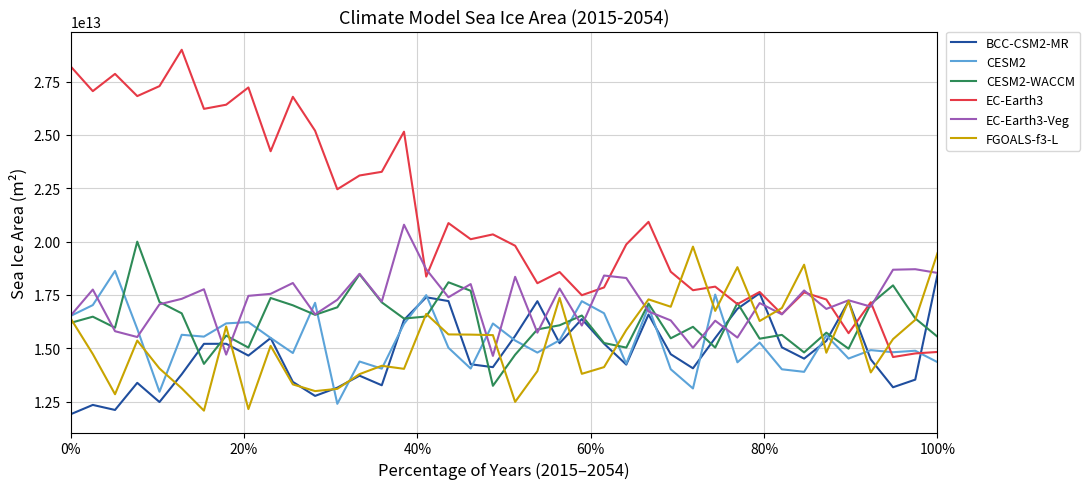

After their last crossing, which series has the higher values: EC-Earth3 or FGOALS-f3-L?

FGOALS-f3-L